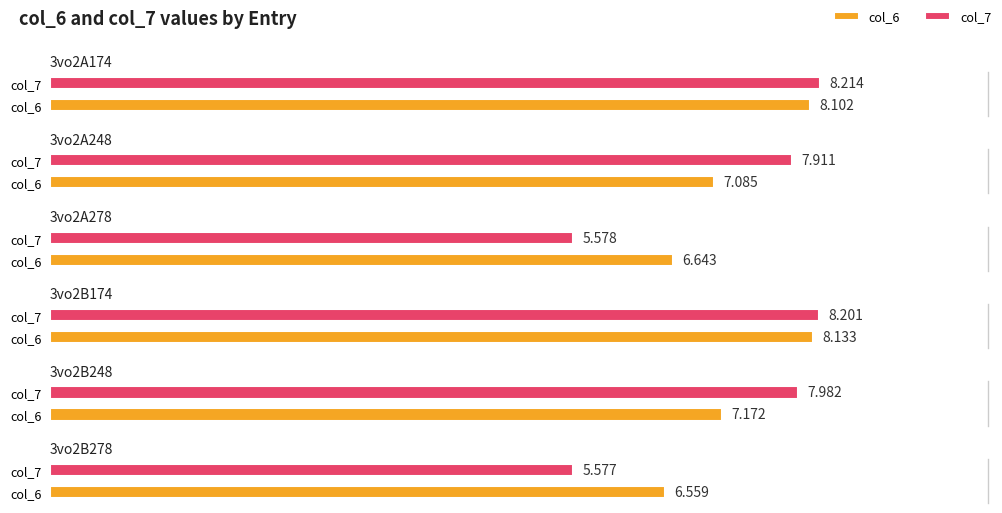

At which category is the sum across all series the highest?

3vo2B174